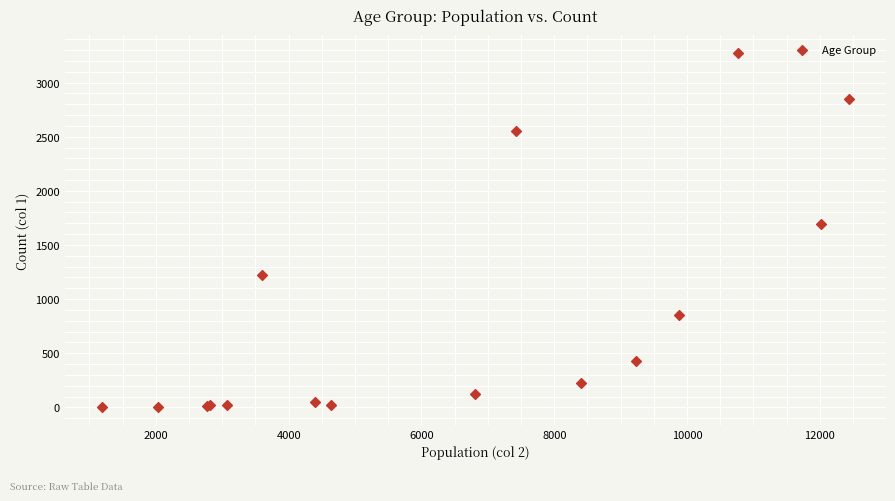

What Y value in the scatter plot is closest to 1638?

1690